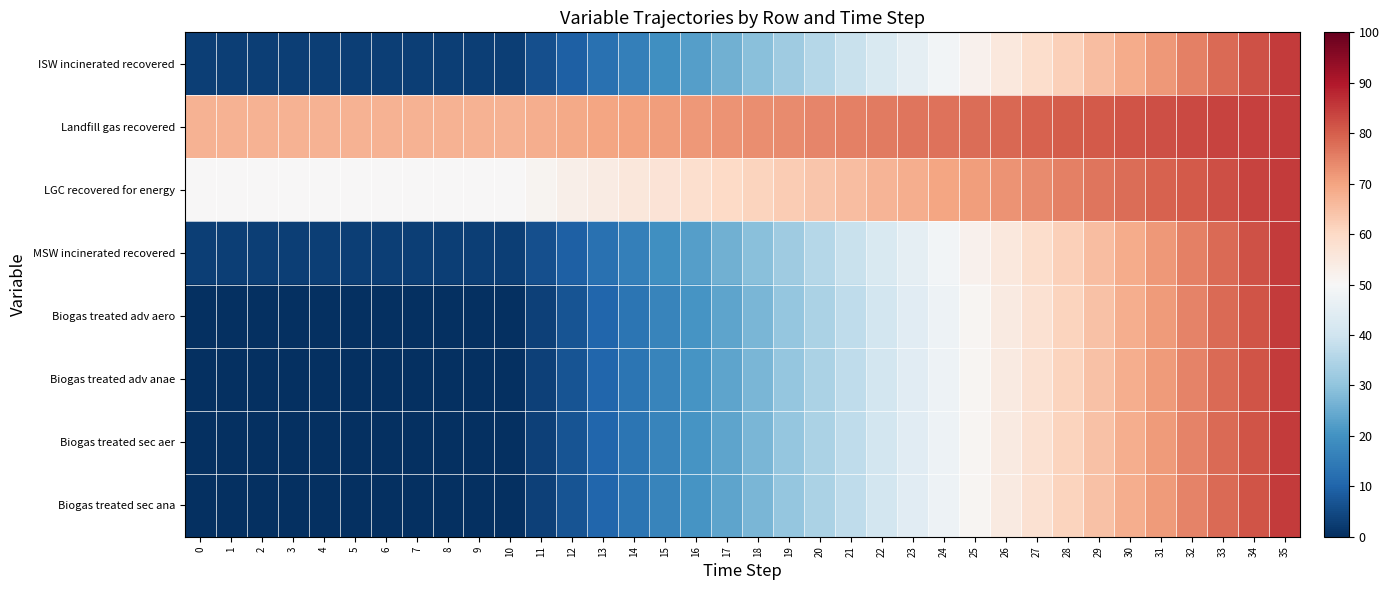

Between 2 and 16, which is larger?

16